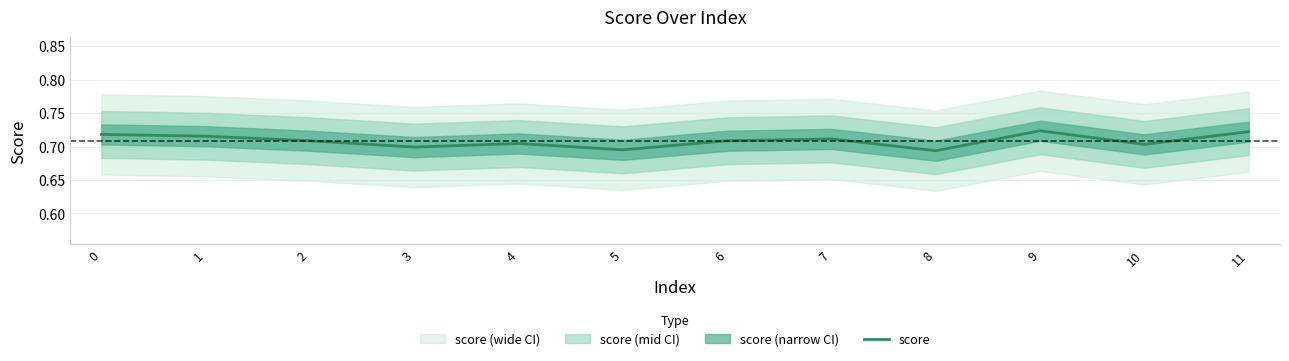

The chart shows a value of 0.7 at 10. True or false?

True